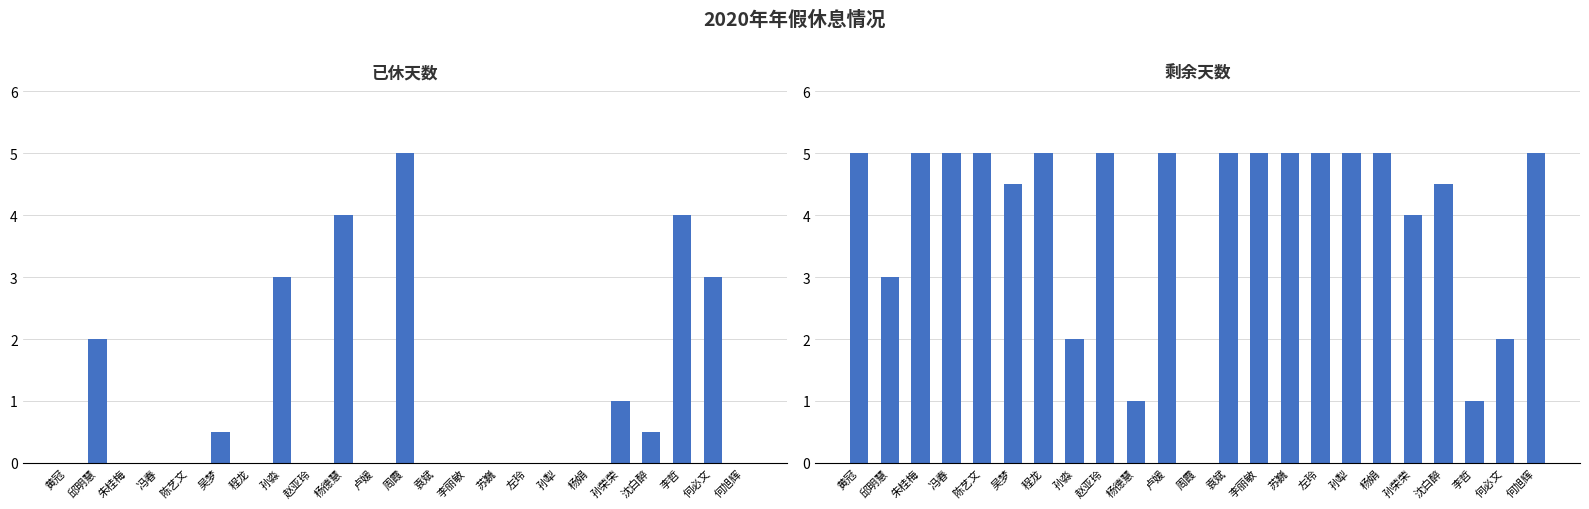

Reading left to right, extract all data points from this chart.

已休天数: 0.0	2.0	0.0	0.0	0.0	0.5	0.0	3.0	0.0	4.0	0.0	5.0	0.0	0.0	0.0	0.0	0.0	0.0	1.0	0.5	4.0	3.0	0.0
剩余天数: 5.0	3.0	5.0	5.0	5.0	4.5	5.0	2.0	5.0	1.0	5.0	0.0	5.0	5.0	5.0	5.0	5.0	5.0	4.0	4.5	1.0	2.0	5.0